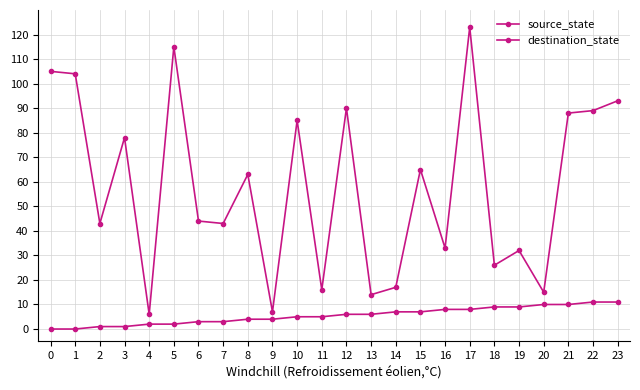

Reading left to right, what are all the values shown in this chart?

source_state: 0	0	1	1	2	2	3	3	4	4	5	5	6	6	7	7	8	8	9	9	10	10	11	11
destination_state: 105	104	43	78	6	115	44	43	63	7	85	16	90	14	17	65	33	123	26	32	15	88	89	93